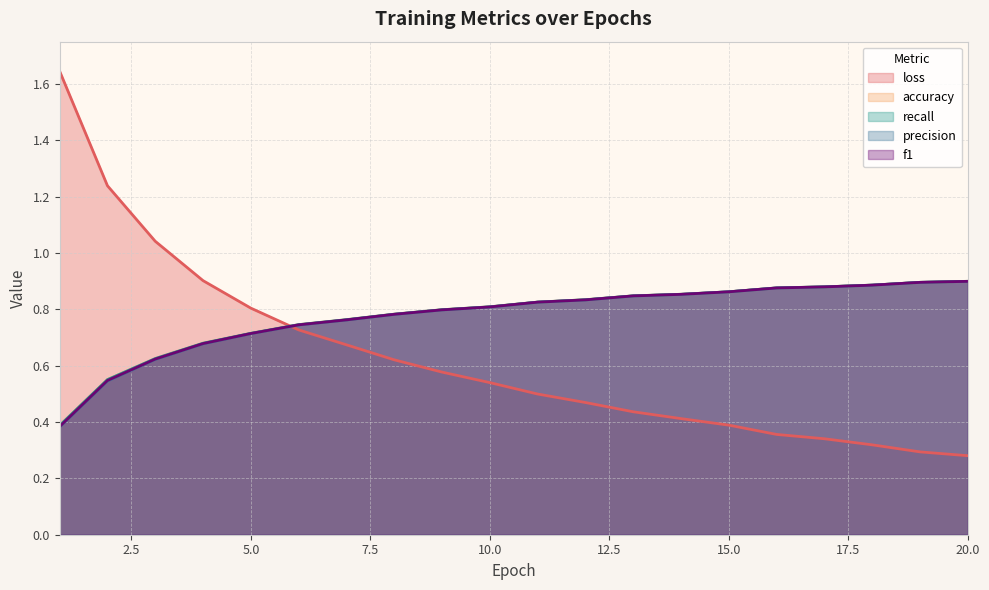

How many precision values are between 0 and 1?

20